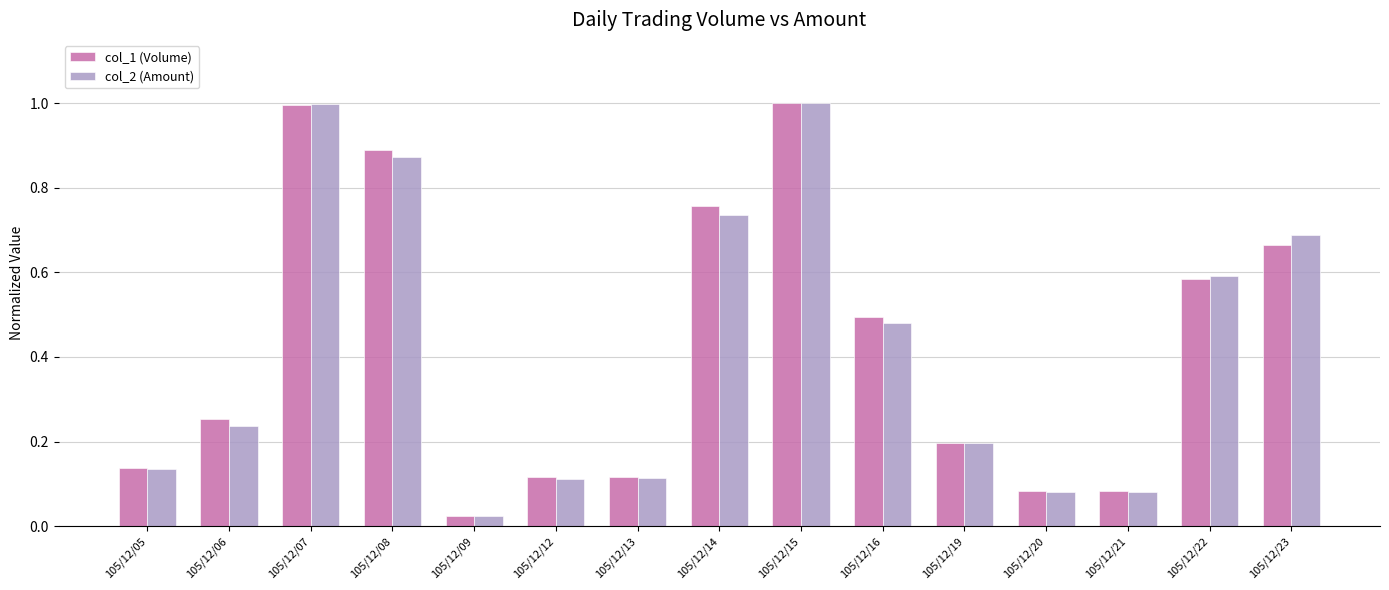

Which label corresponds to the smallest value in the chart?

105/12/09